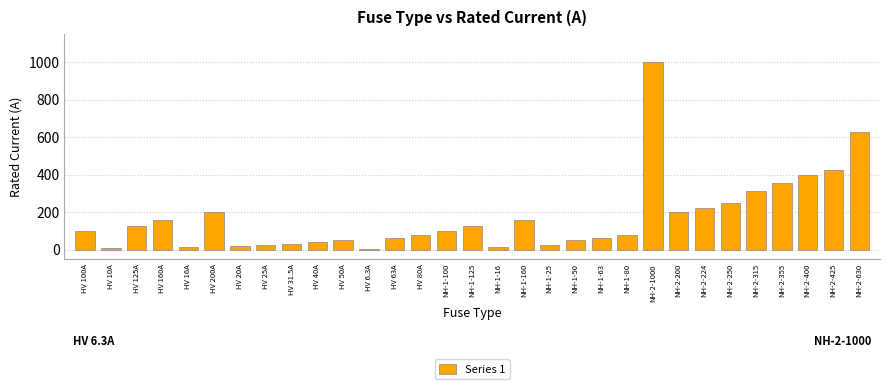

What is the label of the 25th bar from the left?

NH-2-224